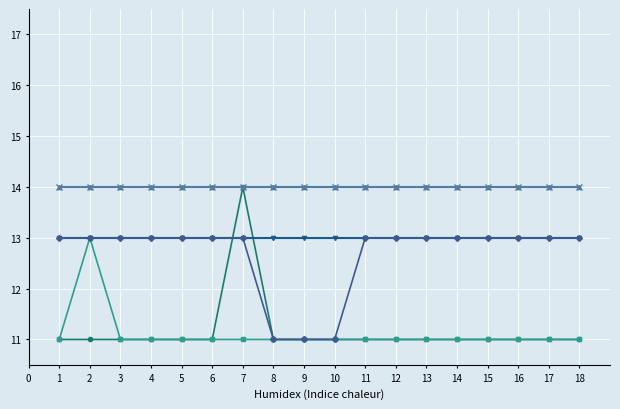

The Relation_in_none series shows 13 at 14. True or false?

True